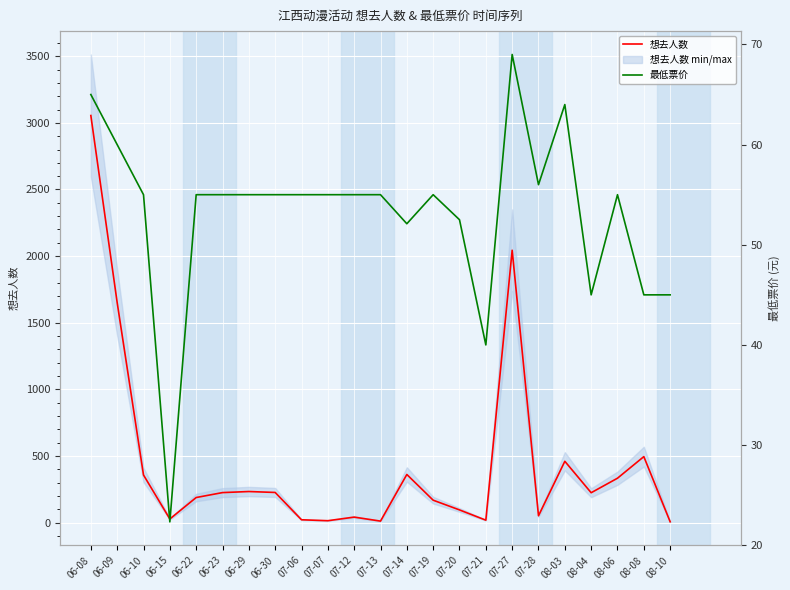

At 06-09, list the series in order from smallest to largest.

最低票价, 想去人数